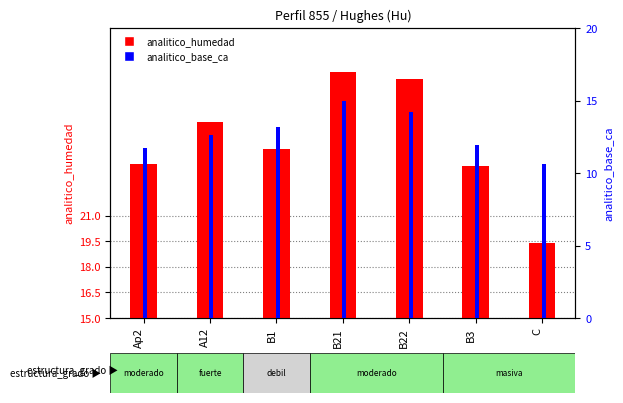

The value of analitico_humedad at C is 7.2. True or false?

False